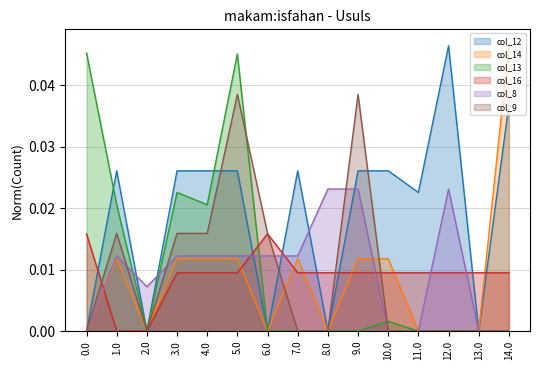

What is the label of the 4th point from the left?

3.0